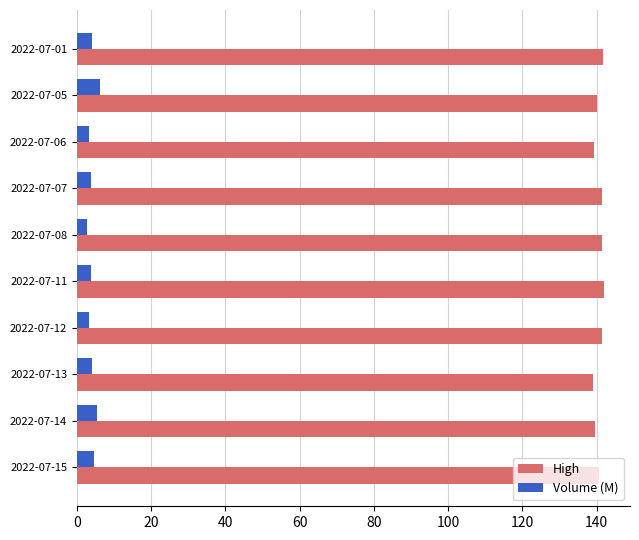

True or false: Volume (M) has a value of 2.8 at 2022-07-08.

True